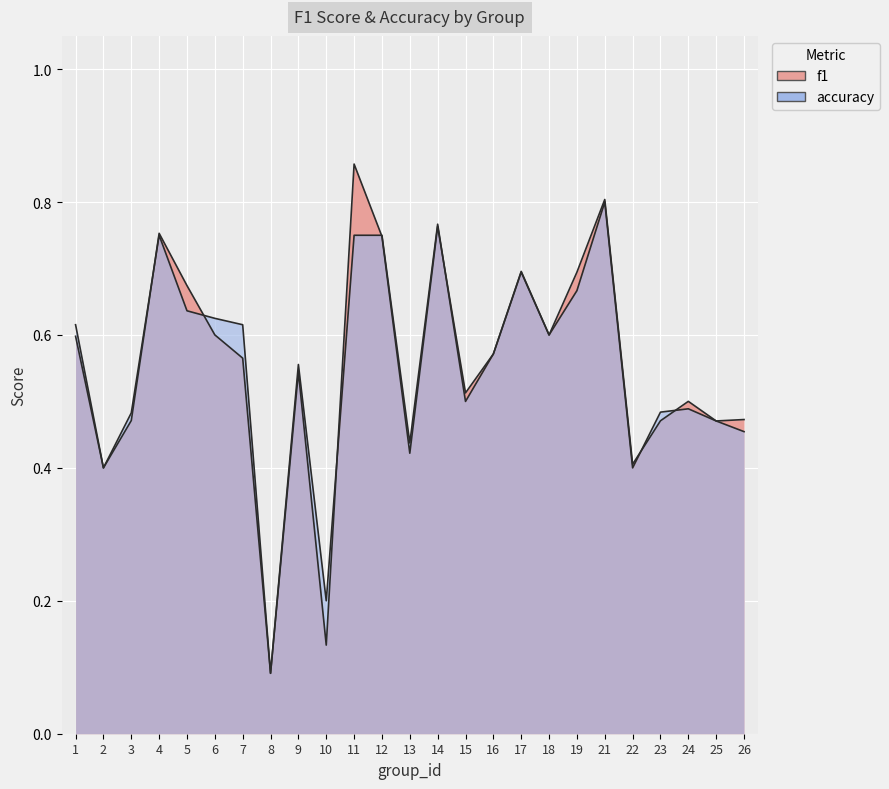

How many categories are shown in the chart?

25